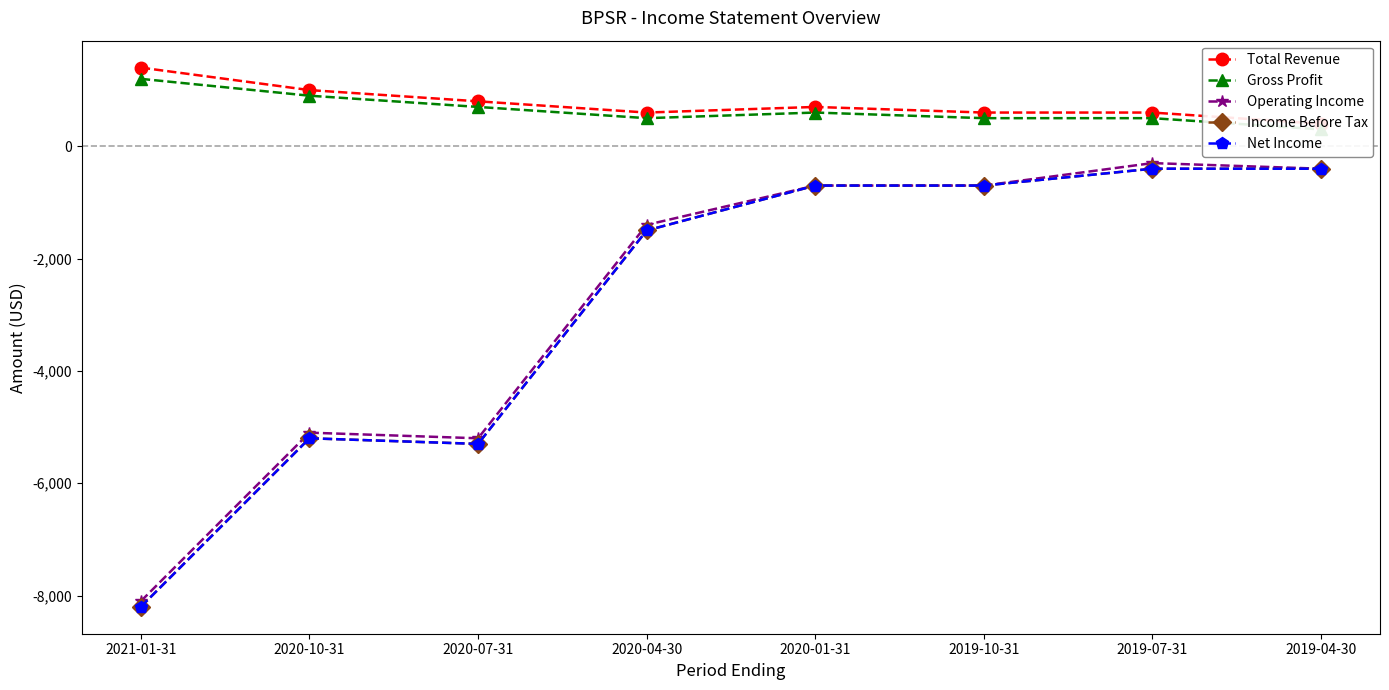

At which label does Total Revenue reach its minimum?

2019-04-30